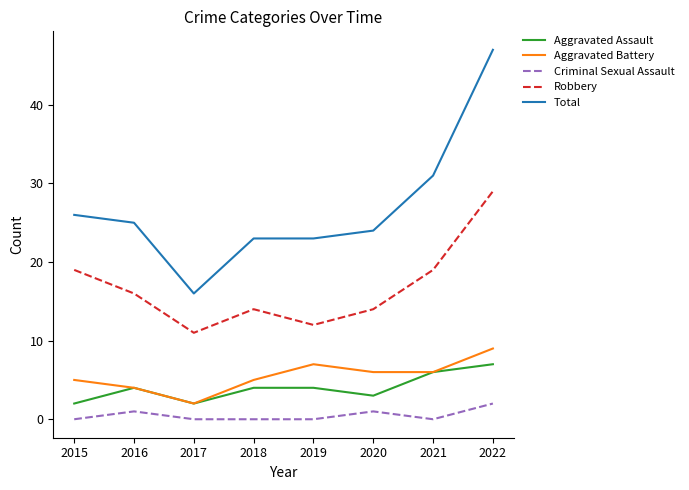

What is the maximum value shown in the chart?

47